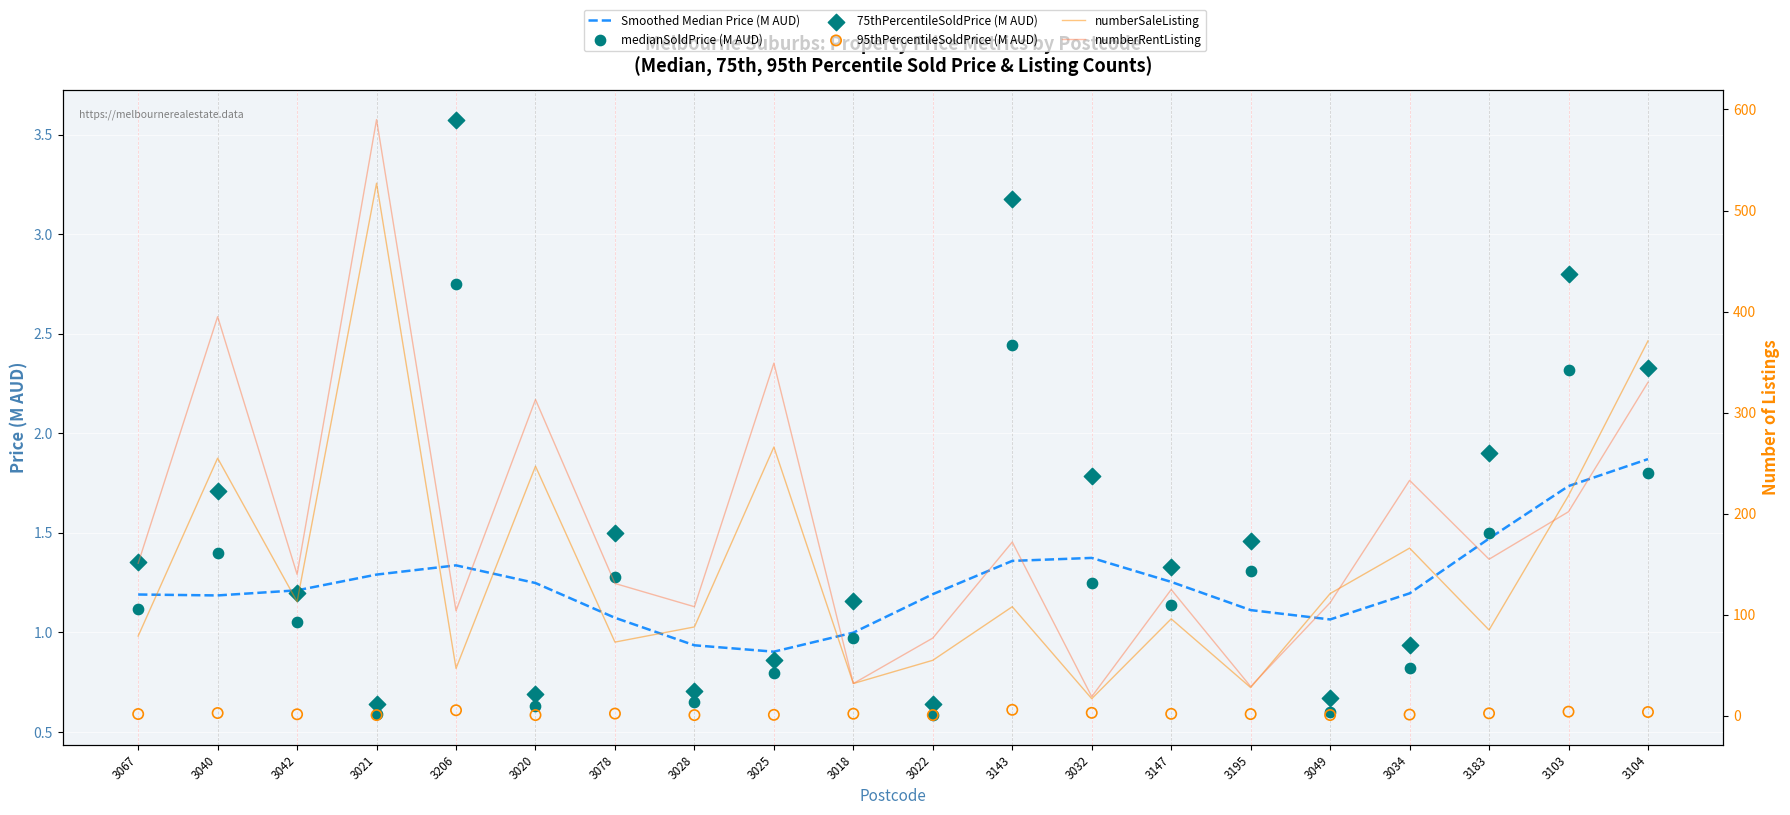

Which series reaches the minimum Y coordinate?

medianSoldPrice (M AUD)